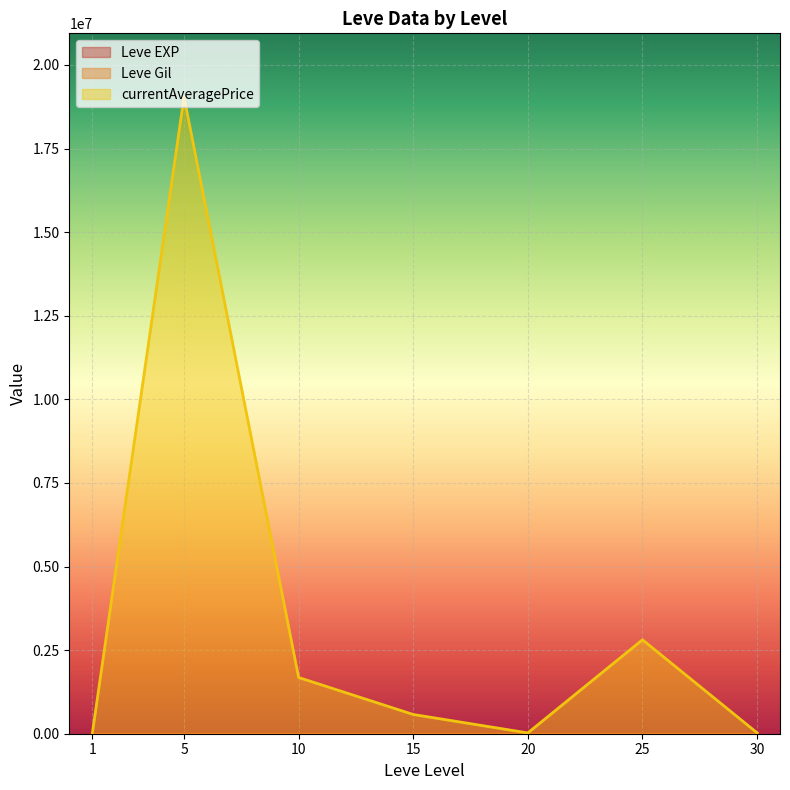

What is the difference between the maximum and second lowest values in the currentAveragePrice series?

19015973.3